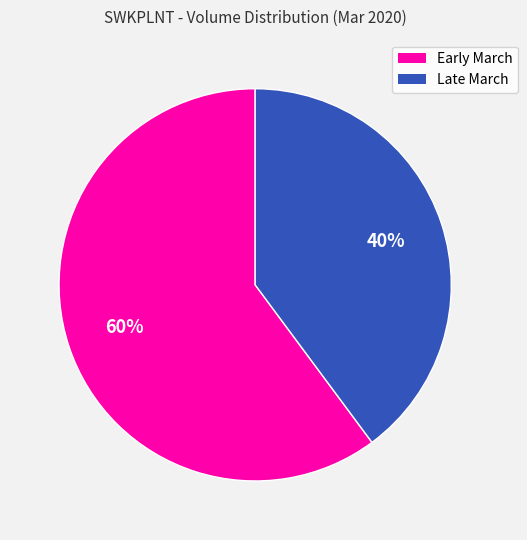

Does any single category account for the majority?

Yes